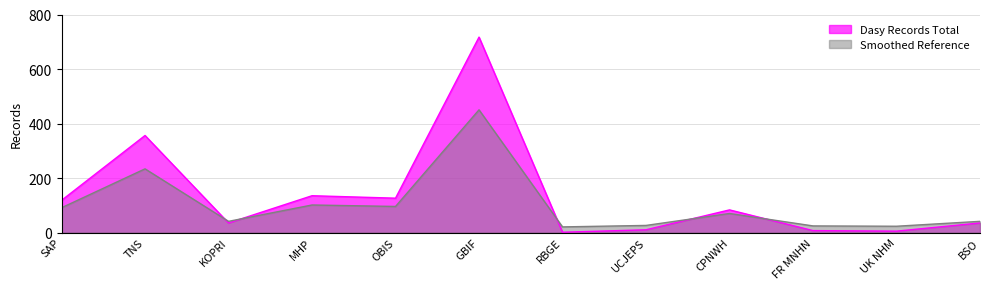

What is the minimum value shown in the chart?

1.0